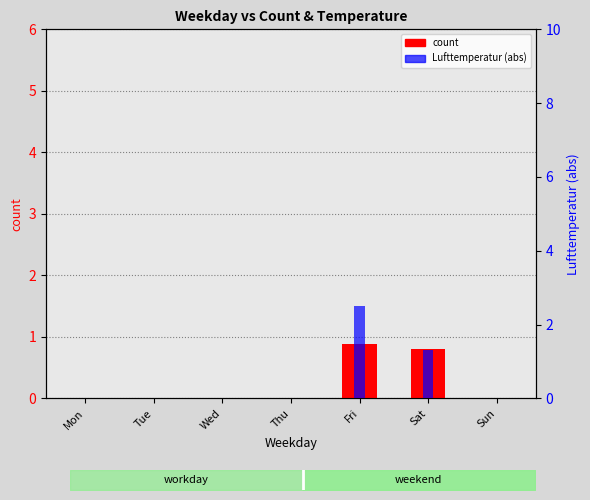

What is the maximum value shown in the chart?

2.5